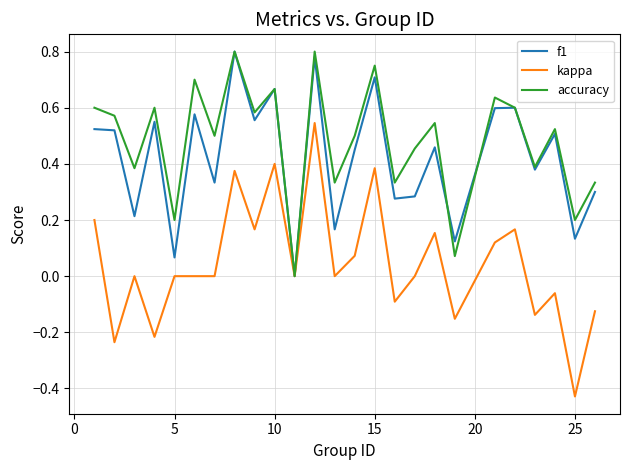

How many positive values does the accuracy series have?

24